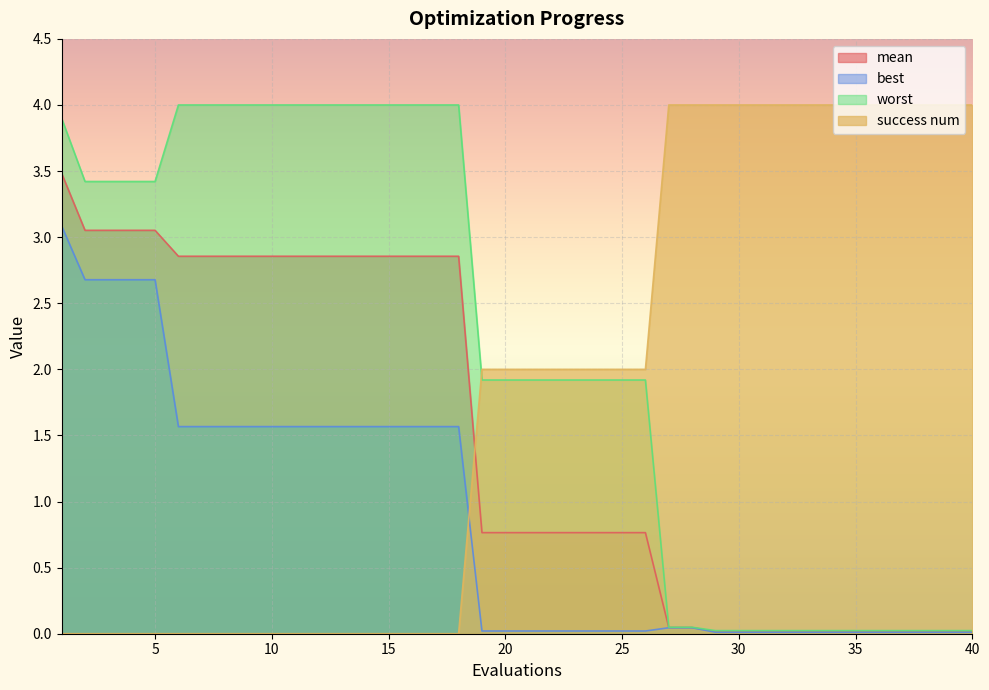

True or false: mean has more than 0 points higher than both neighbors.

False